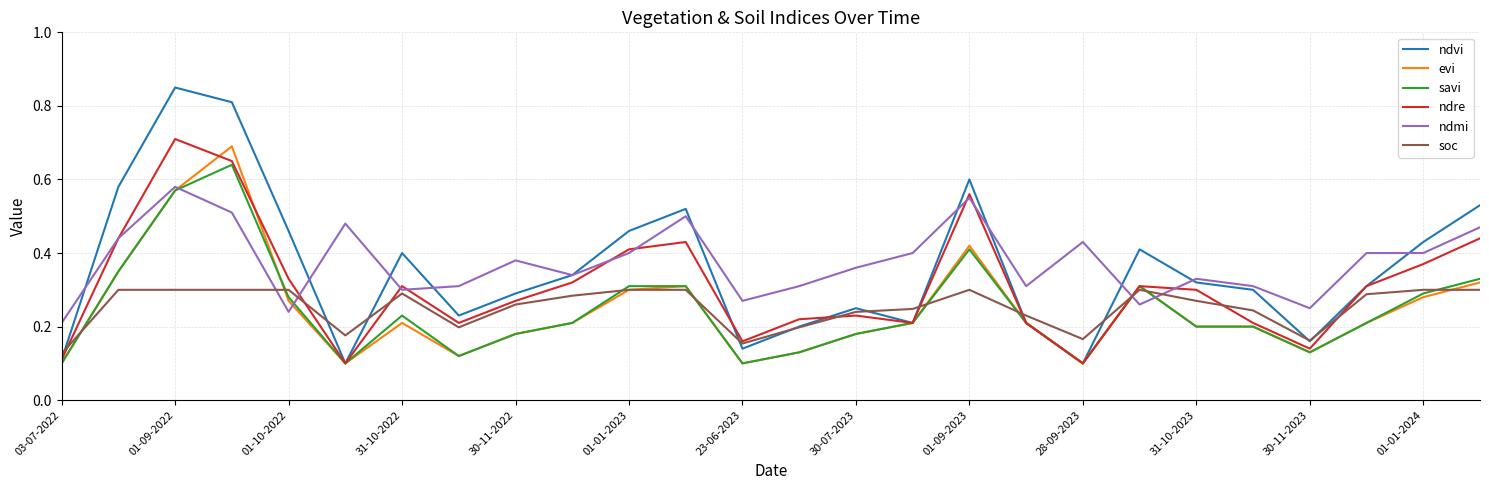

True or false: soc and ndmi intersect in this chart.

True